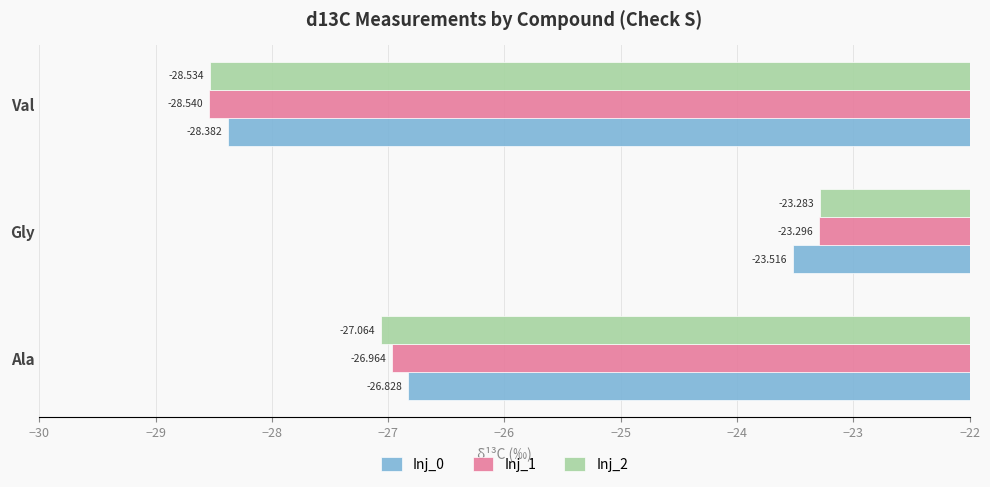

At which label does Inj_0 reach its minimum?

Val